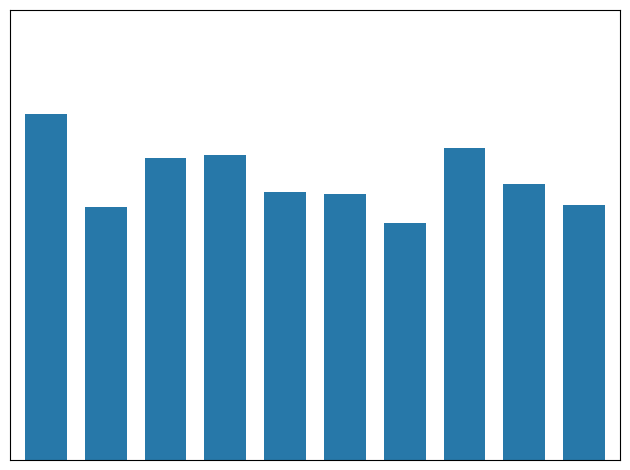

Rank the categories by value from lowest to highest.

6, 1, 9, 5, 4, 8, 2, 3, 7, 0